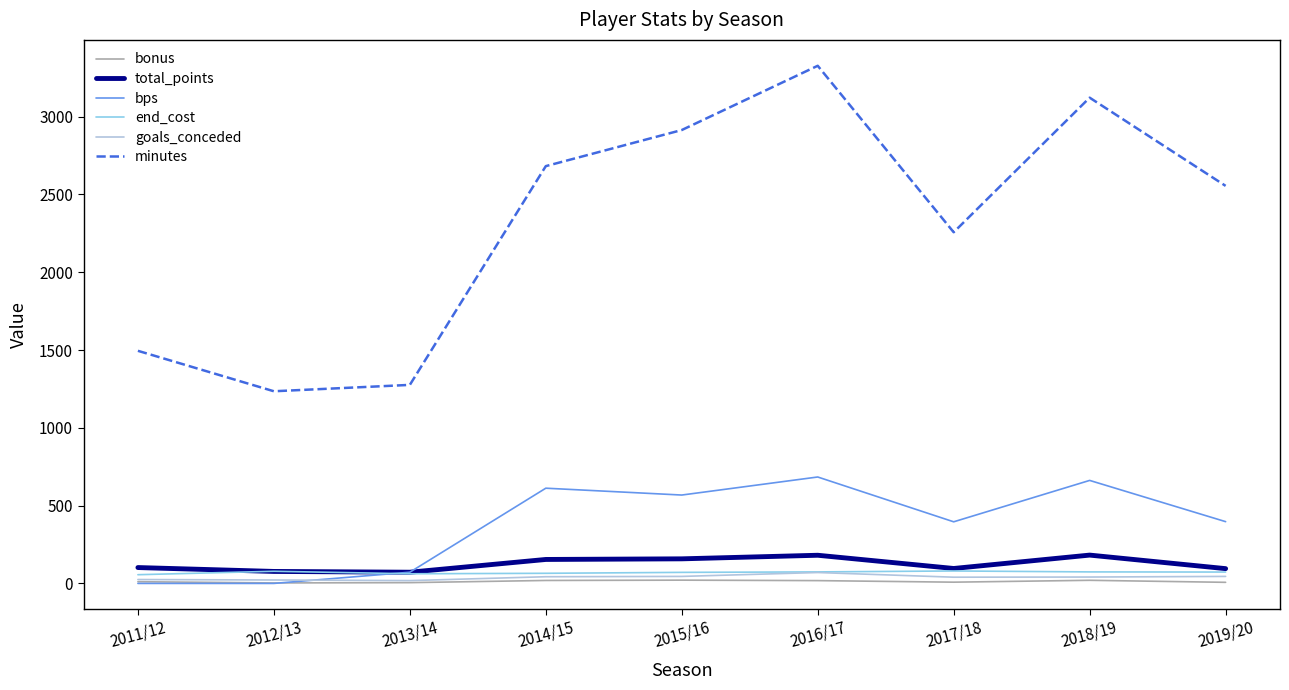

The value of end_cost at 2016/17 is 74. True or false?

True